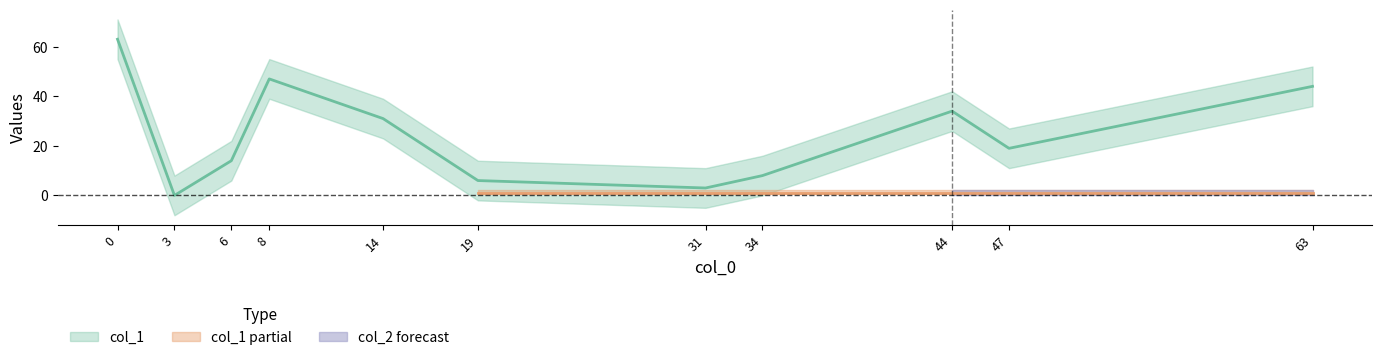

How many data points in col_1 are less than 19?

5